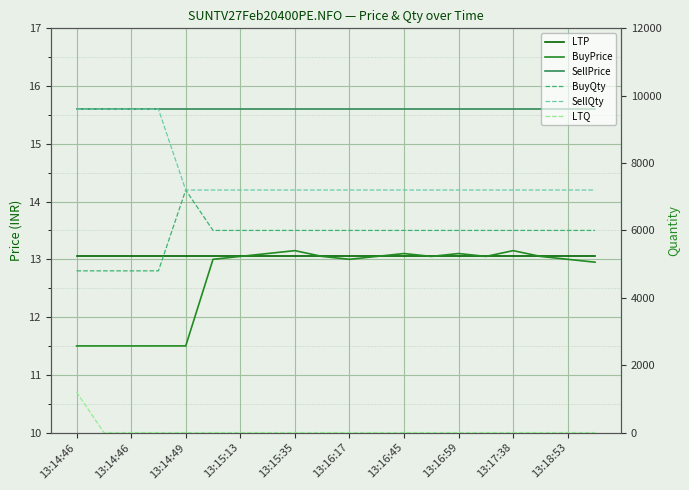

Where is LTQ nearest to the value 600?

13:14:46